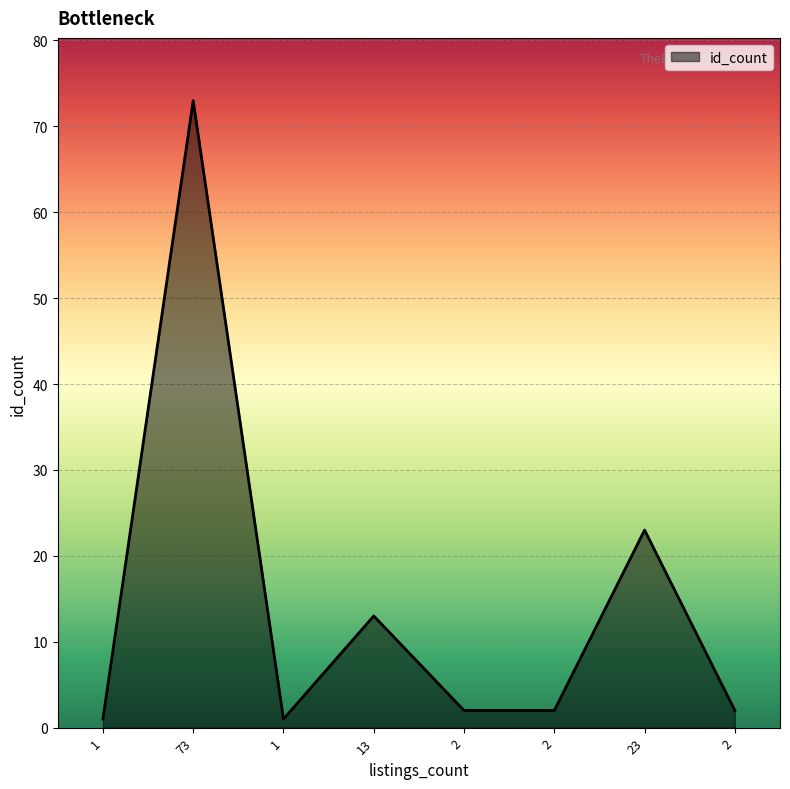

Is this an area chart (filled region under the line)?

Yes